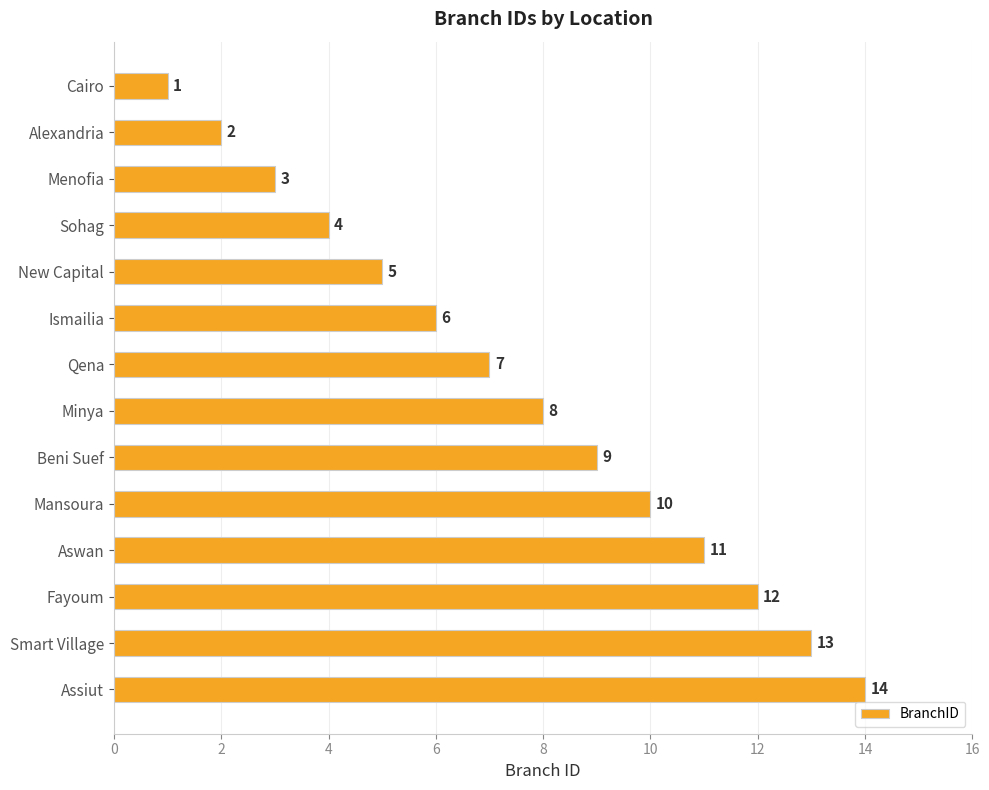

At which label is the value closest to 7?

Qena